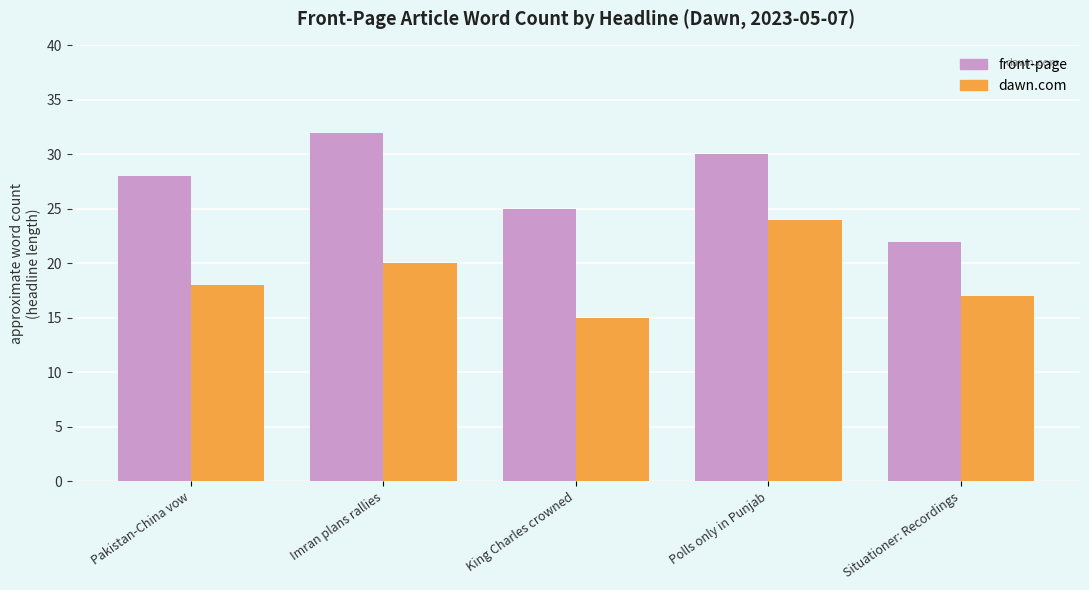

At Polls only in Punjab, list the series in order from smallest to largest.

dawn.com, front-page